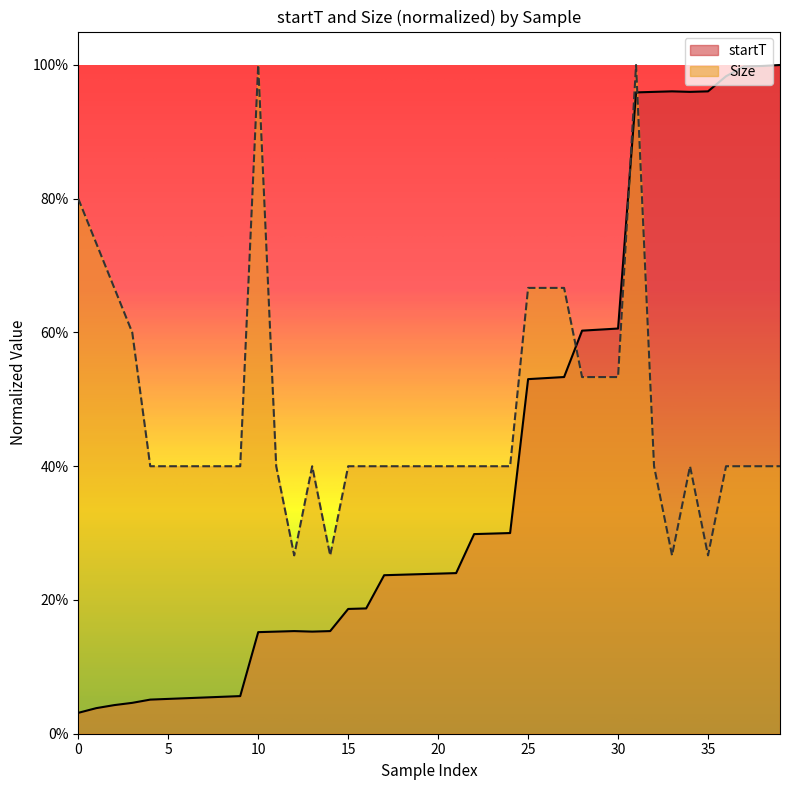

What are all the series names shown in the legend?

startT, Size